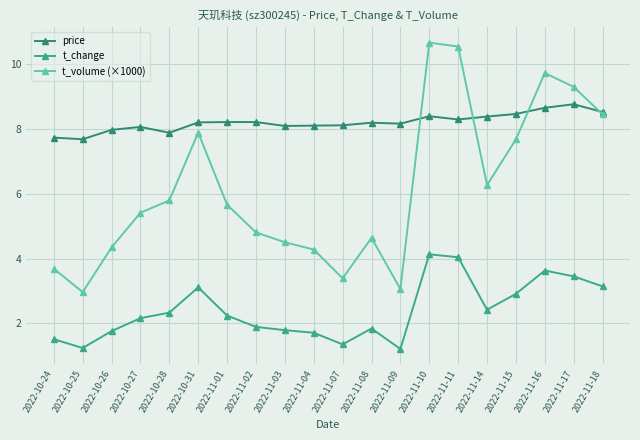

Where is the first local maximum for t_volume (×1000)?

2022-10-31